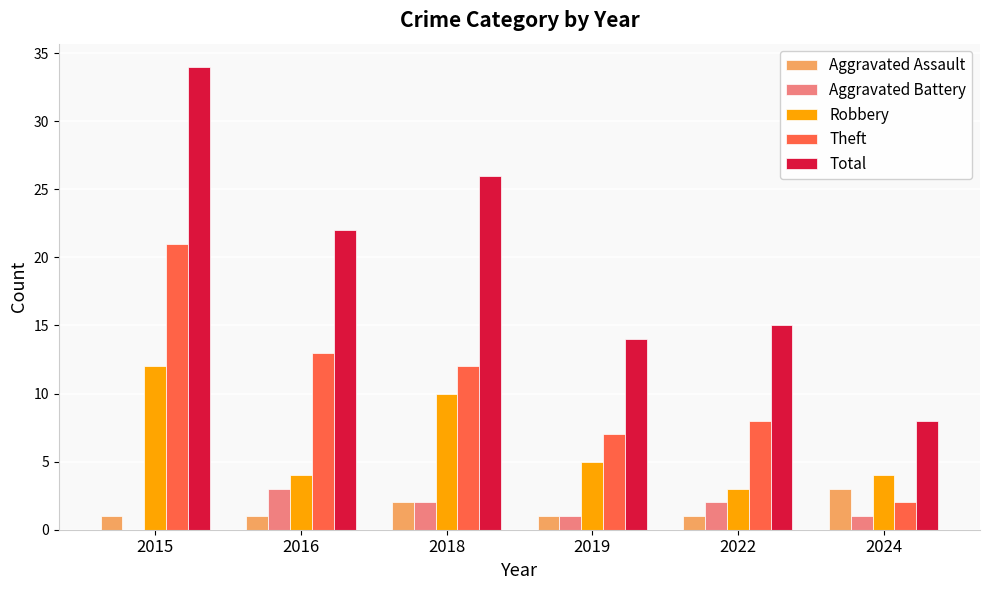

What is the difference between the Robbery values at 2019 and 2022?

2